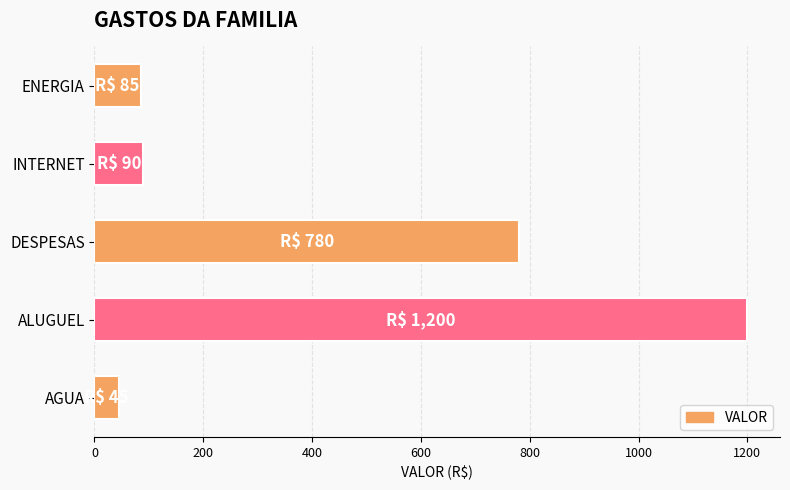

Where is the data nearest to the value 622?

DESPESAS